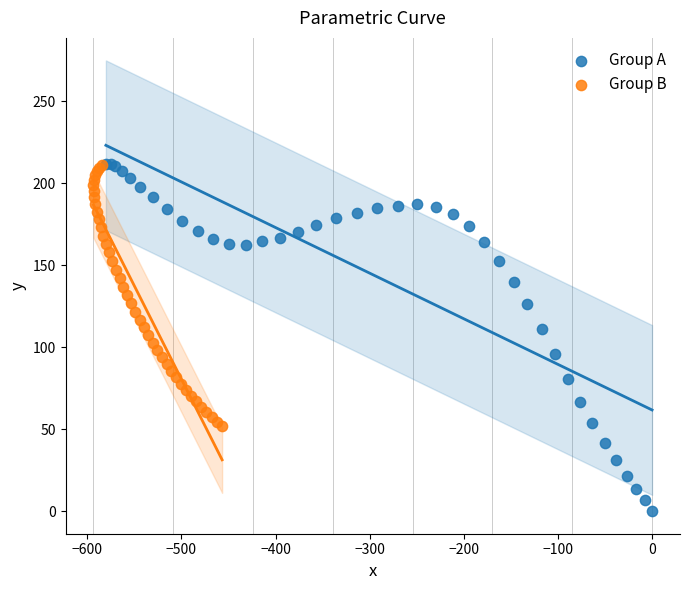

What are all the series names shown in the legend?

Group A, Group B